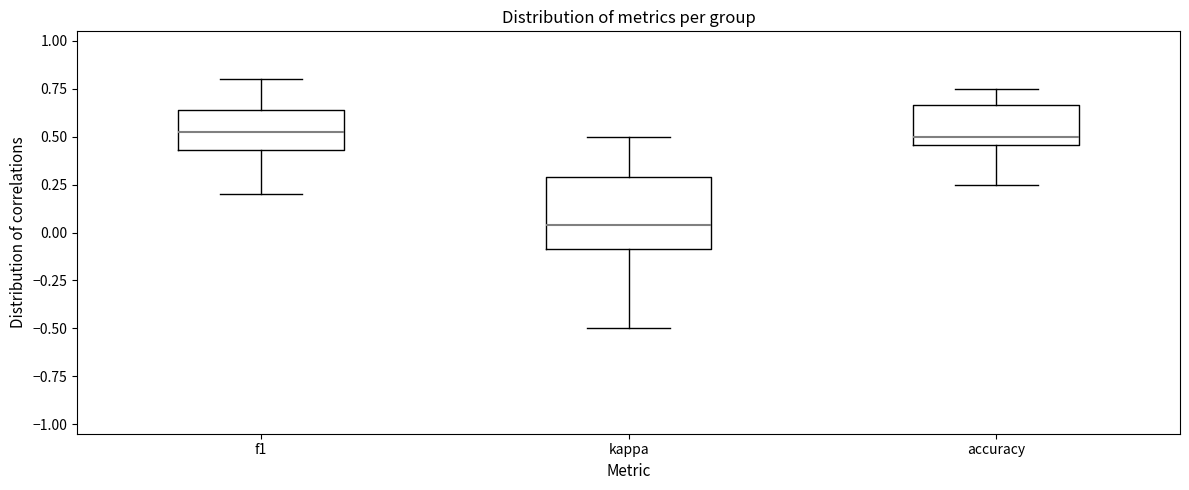

Where is the upper edge of the box for f1 on the y-axis? The values are not printed on the chart, so give them approximately, as read against the axis.

0.65